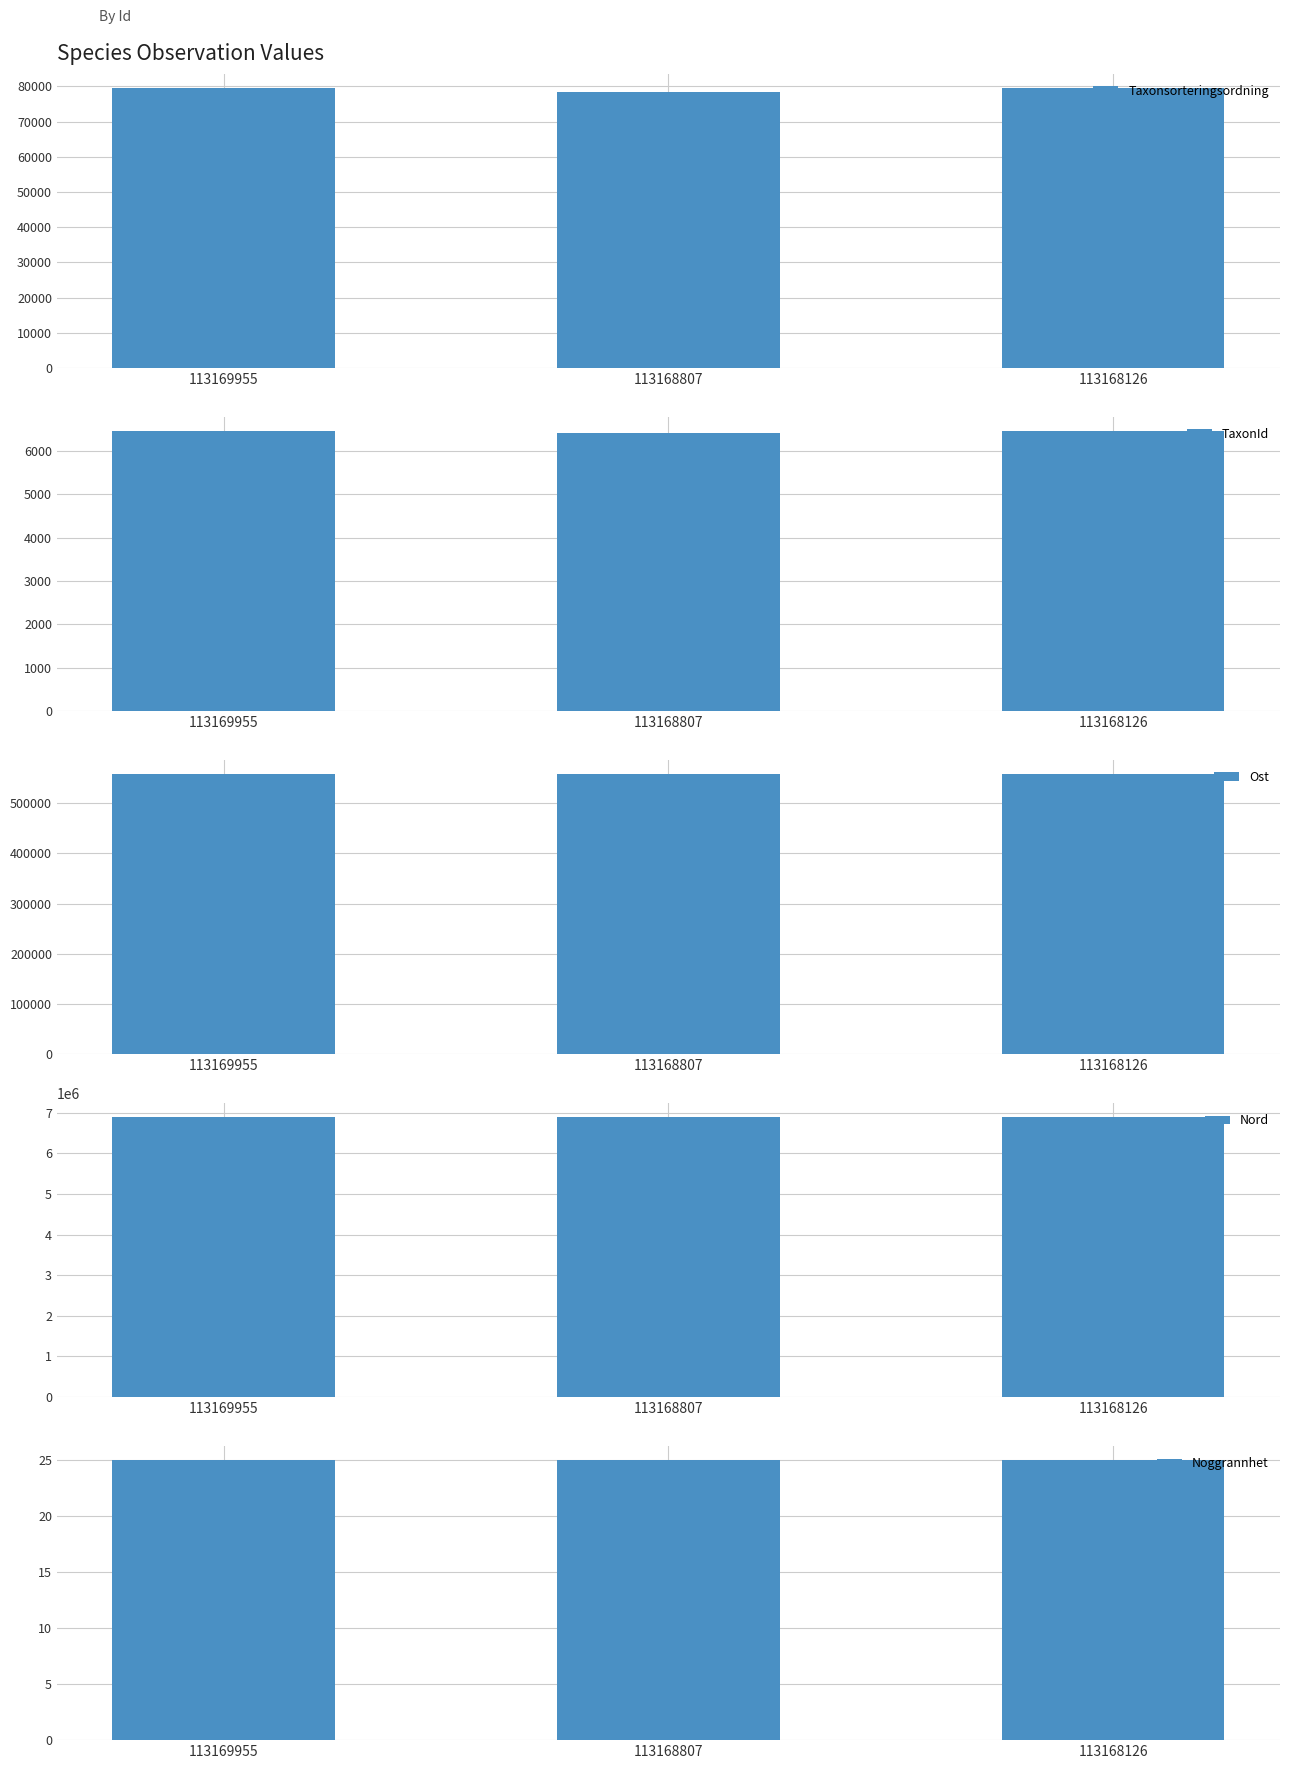

At which label is Nord closest to 6896891?

113169955